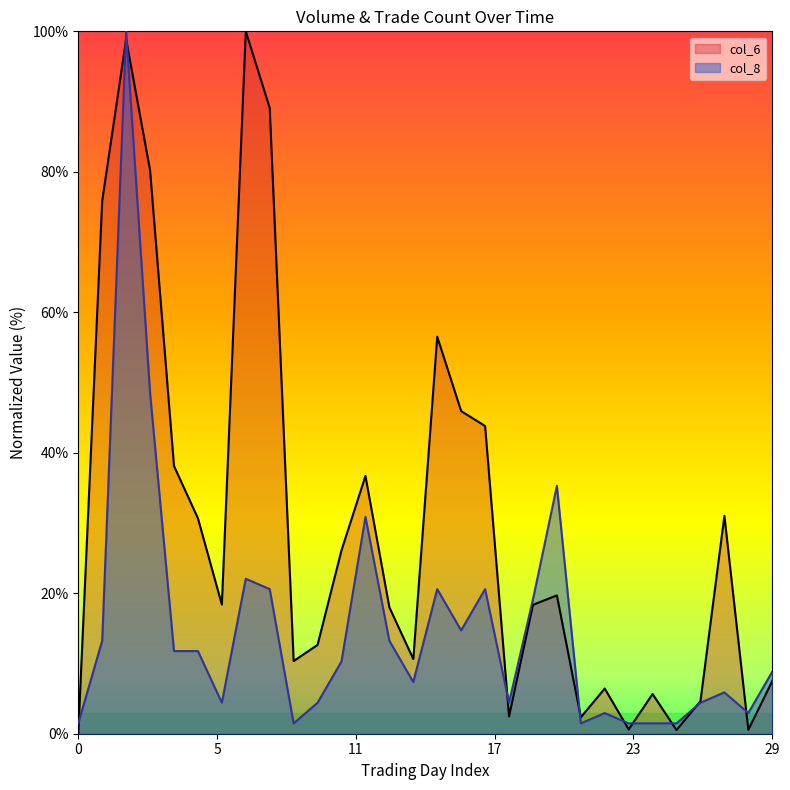

At which category does col_8 reach its first local peak?

2